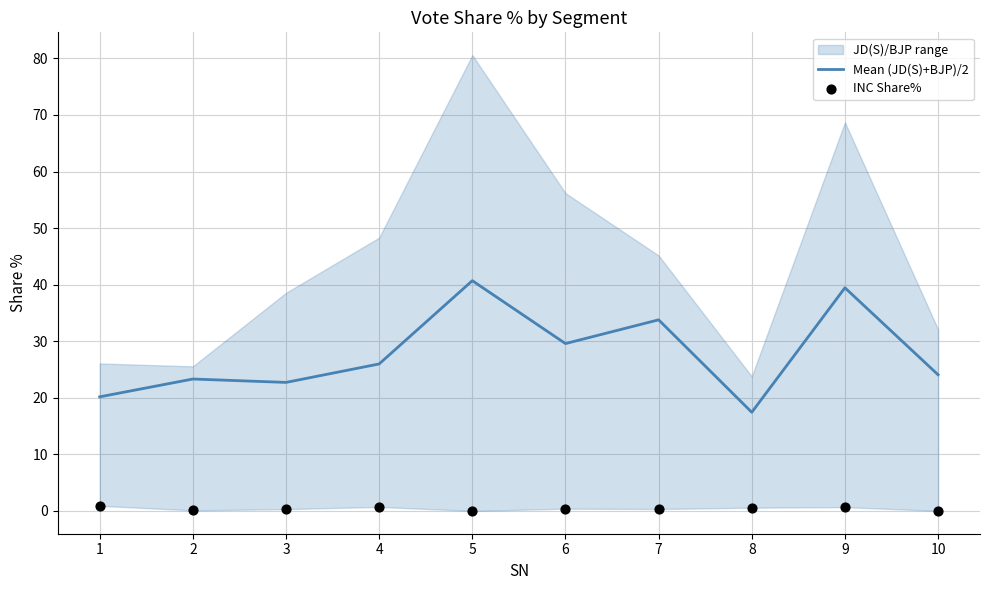

Which series has the largest total across all categories?

Mean (JD(S)+BJP)/2